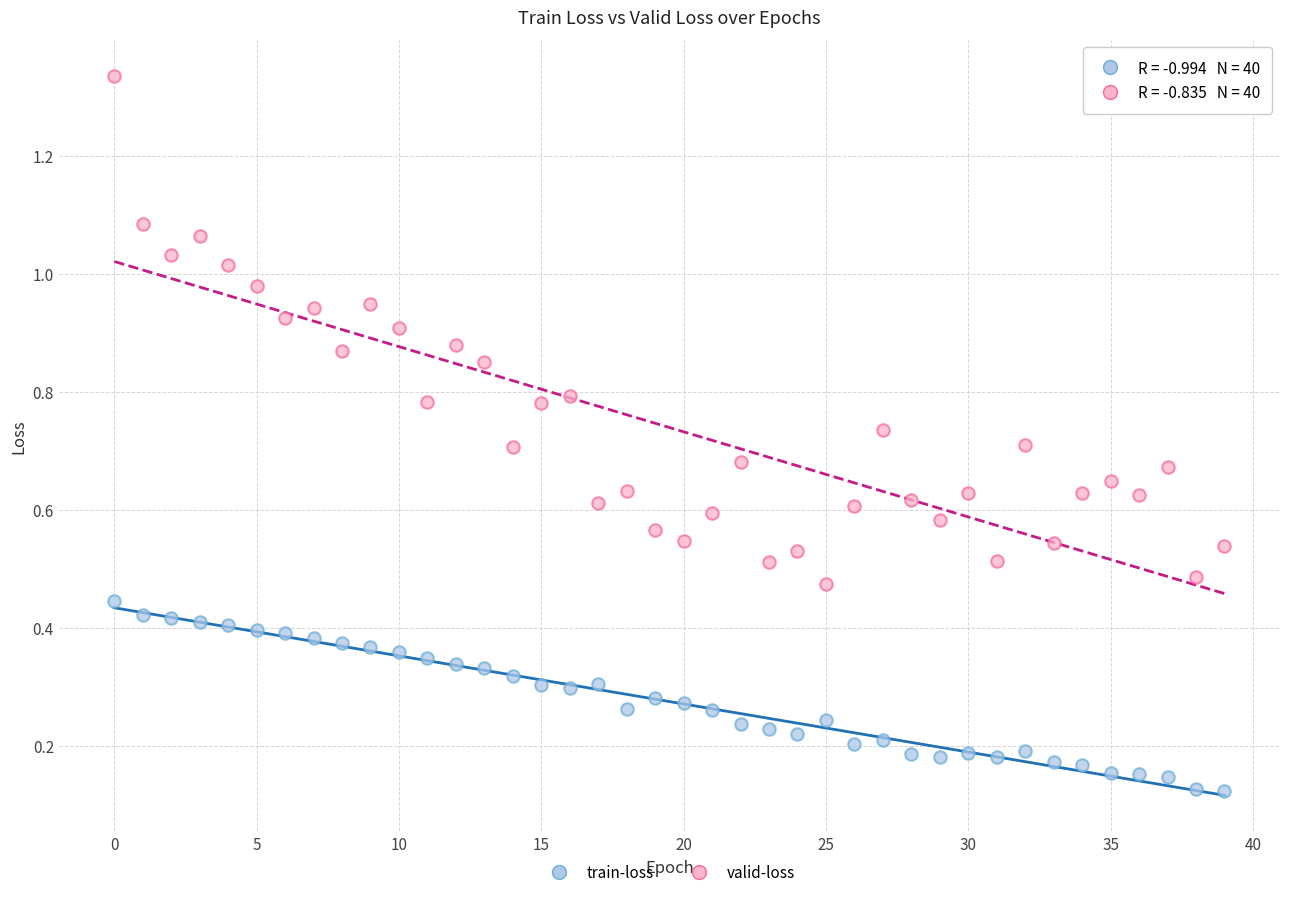

Which series has the largest Y range (max minus min)?

valid-loss